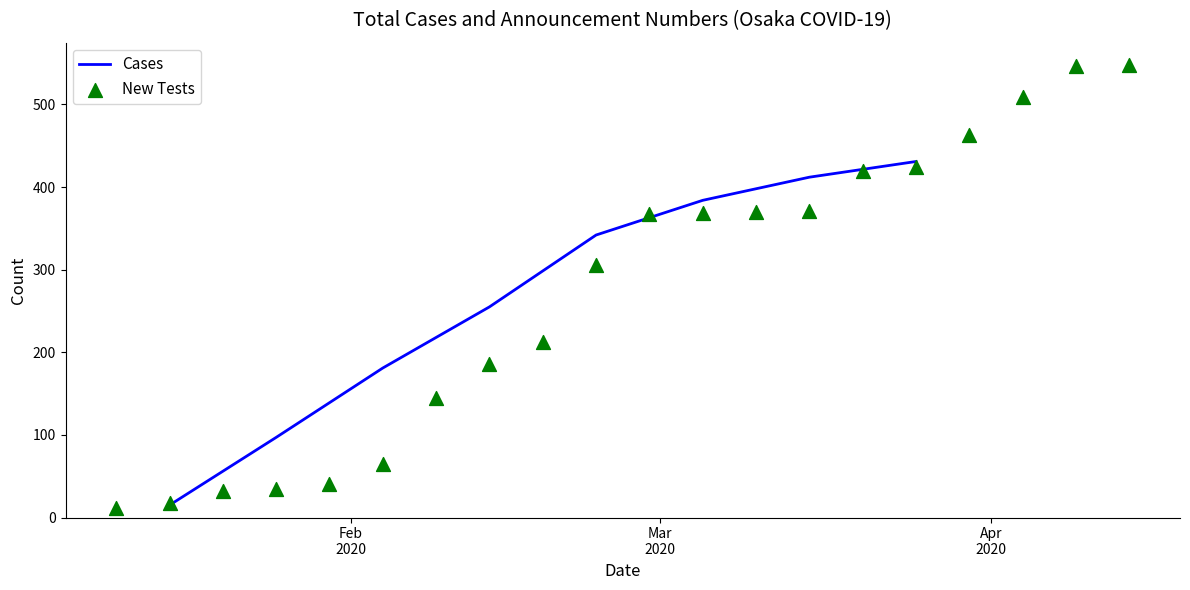

What is the highest value of the Cases series?

431